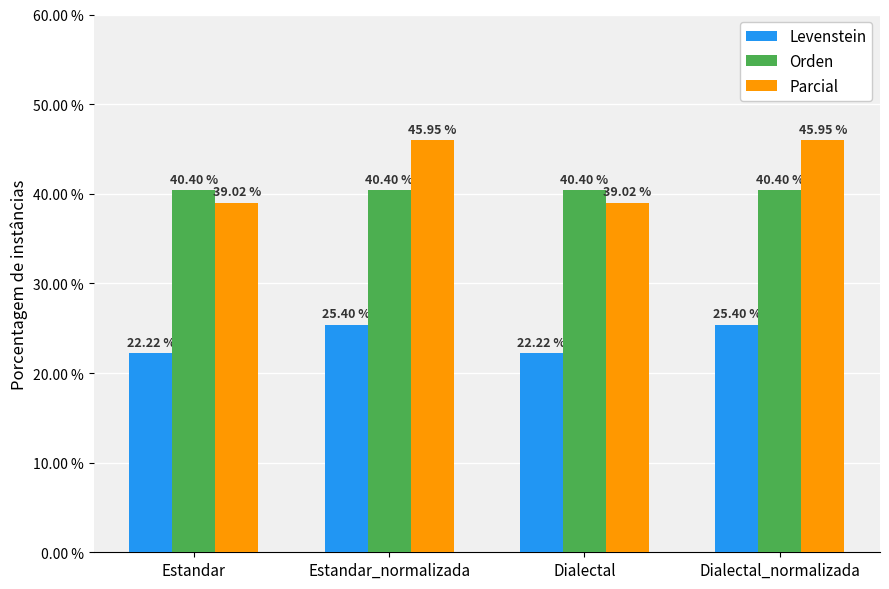

Between Dialectal and Dialectal_normalizada, which series saw the biggest shift?

Parcial